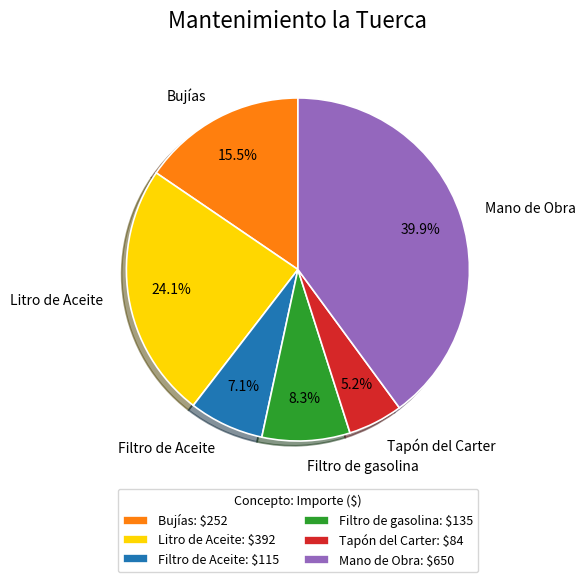

Count the number of slices in the pie.

6